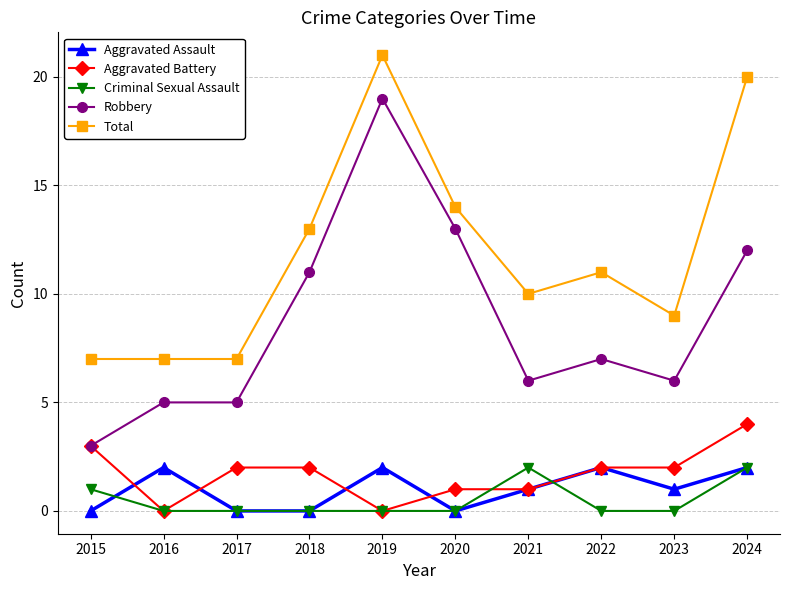

Which category has the lowest value in the Robbery series?

2015